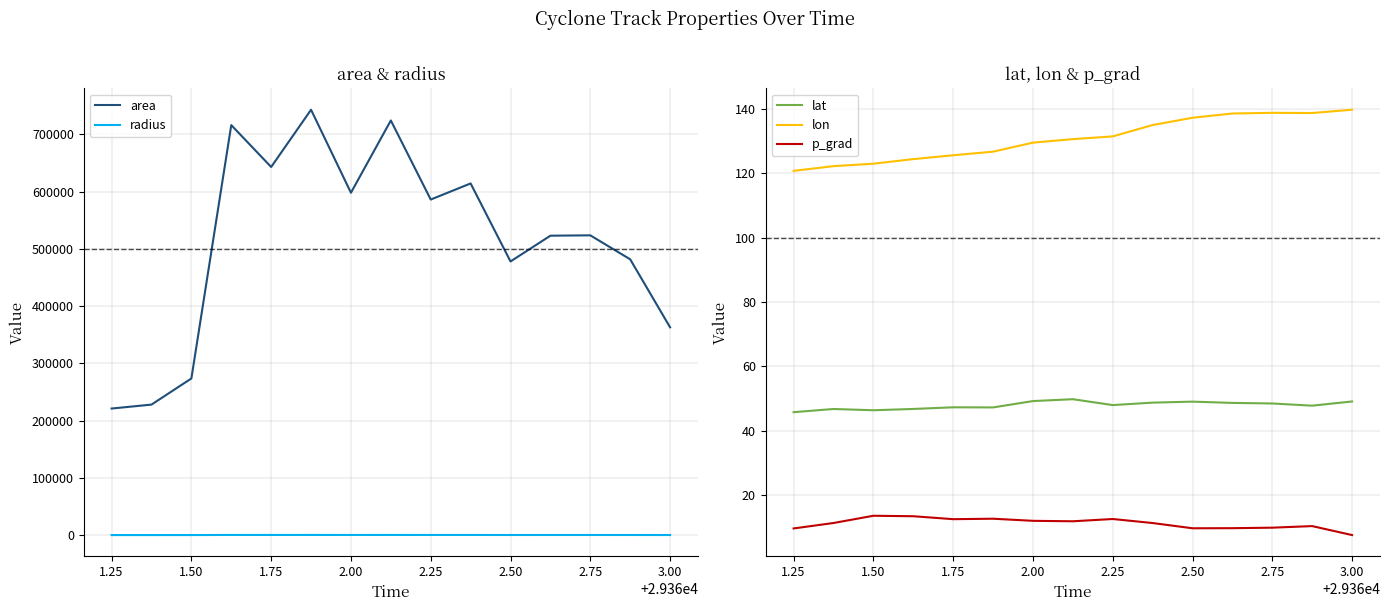

What is the maximum value for lon?

139.8